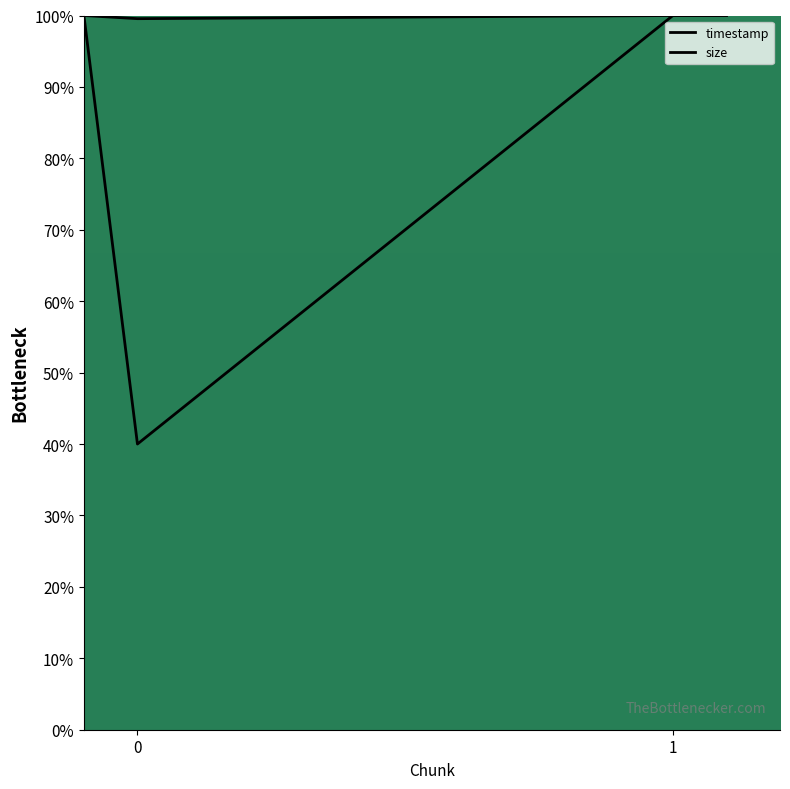

Does the chart display data point markers on the line(s)?

No